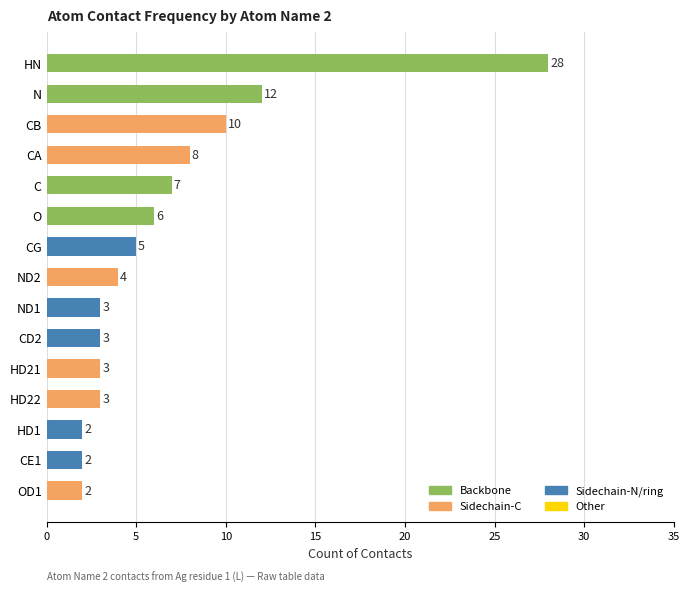

How many data points does each series have?

15